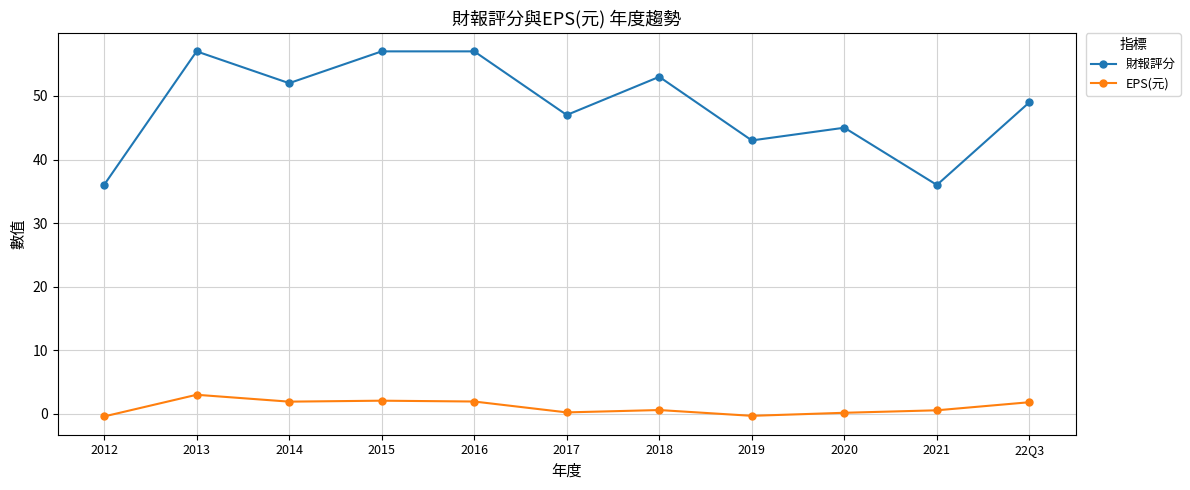

Where is the first local maximum for 財報評分?

2013